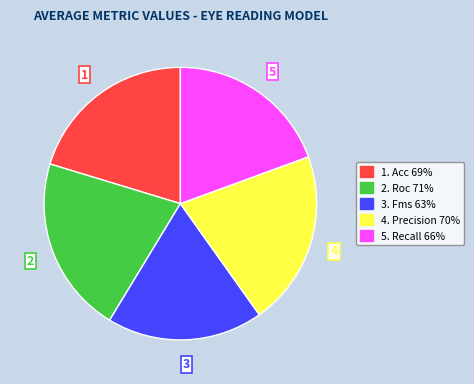

Does any single category account for the majority?

No